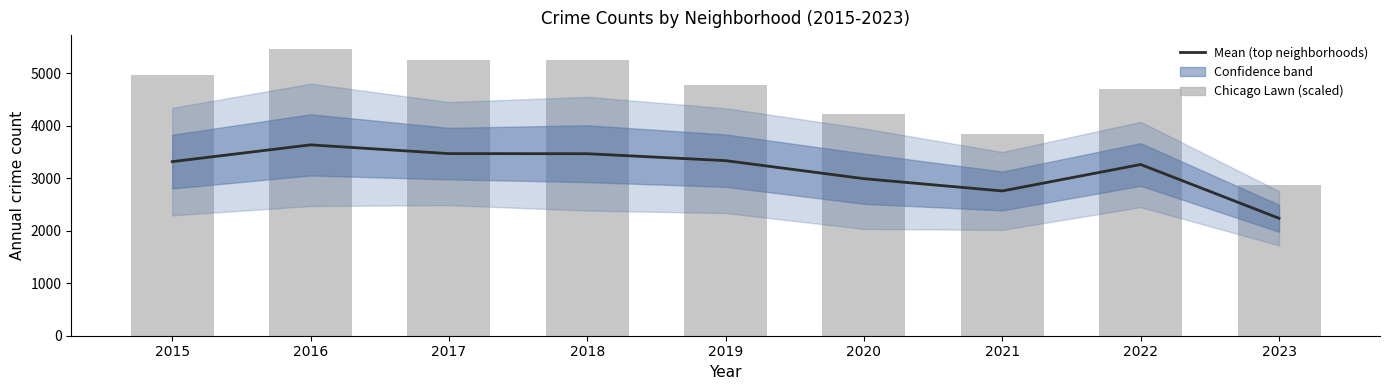

Read the Mean (top neighborhoods) value at 2016.

3636.2